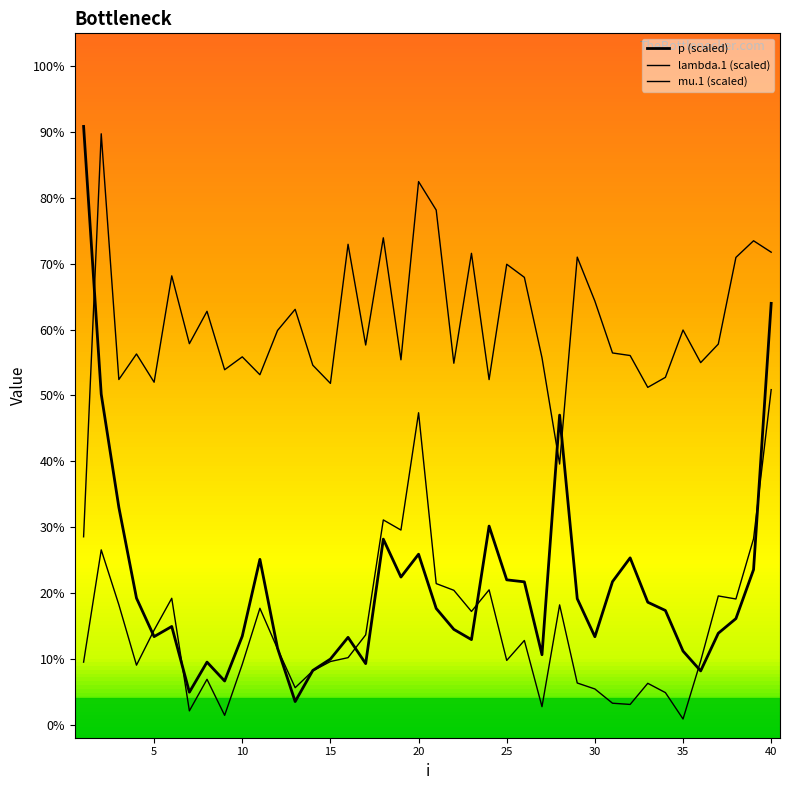

In lambda.1, how many points are higher than both neighbors (excluding endpoints)?

14